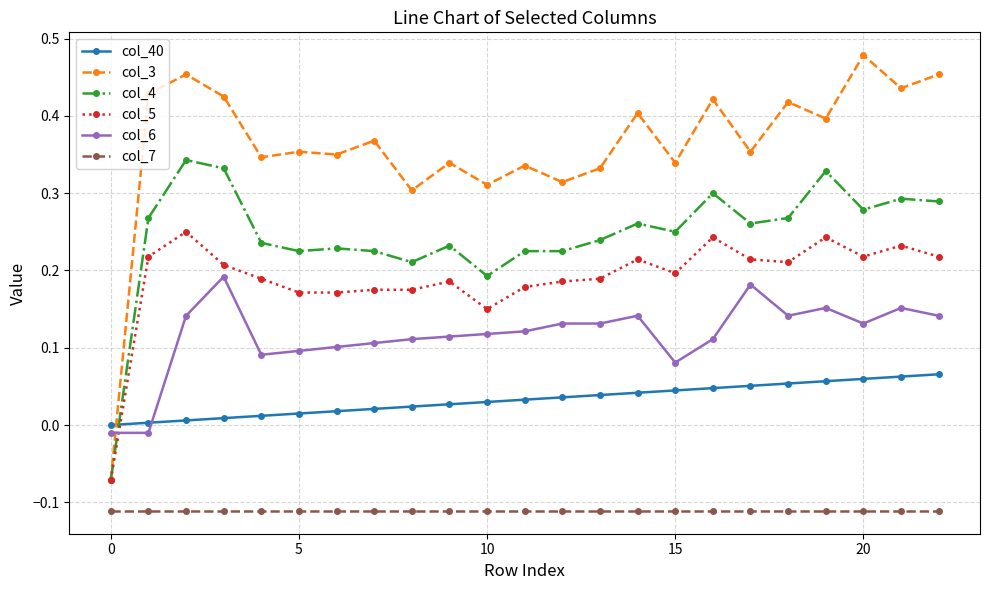

True or false: col_6 and col_40 cross at least once.

True